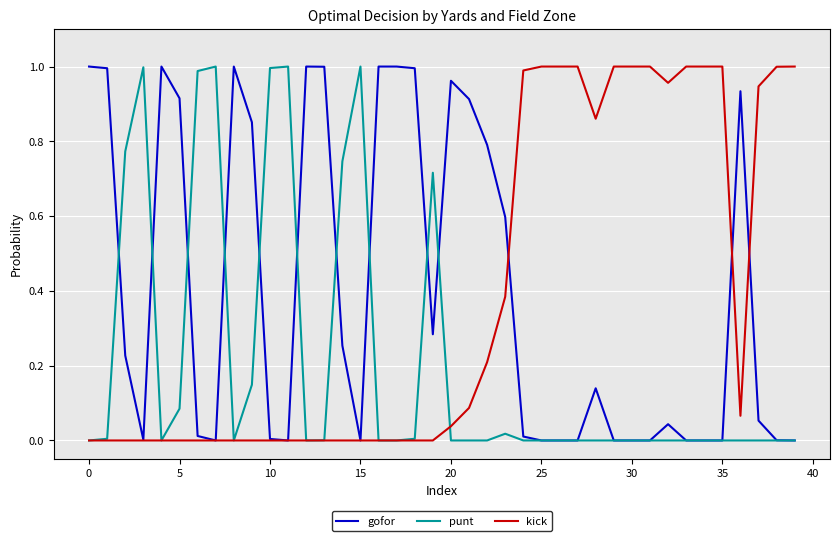

True or false: kick and gofor intersect in this chart.

True